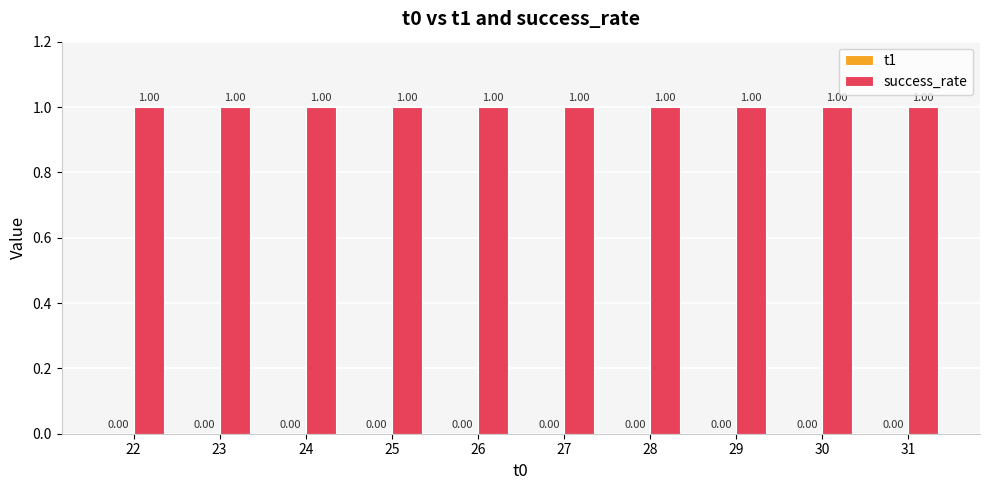

What is the total value across all series at 26?

1